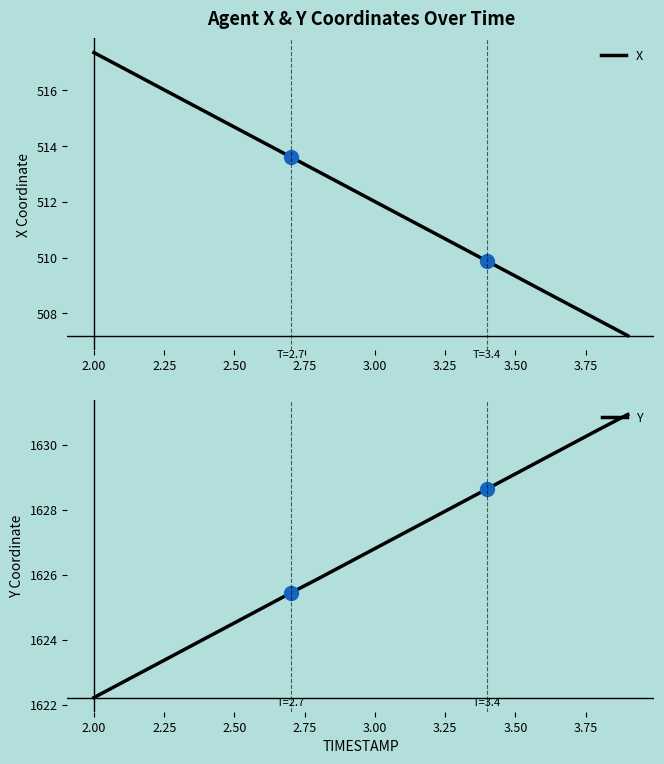

Is the value of X at 13 greater than the value of Y at 2.50?

No